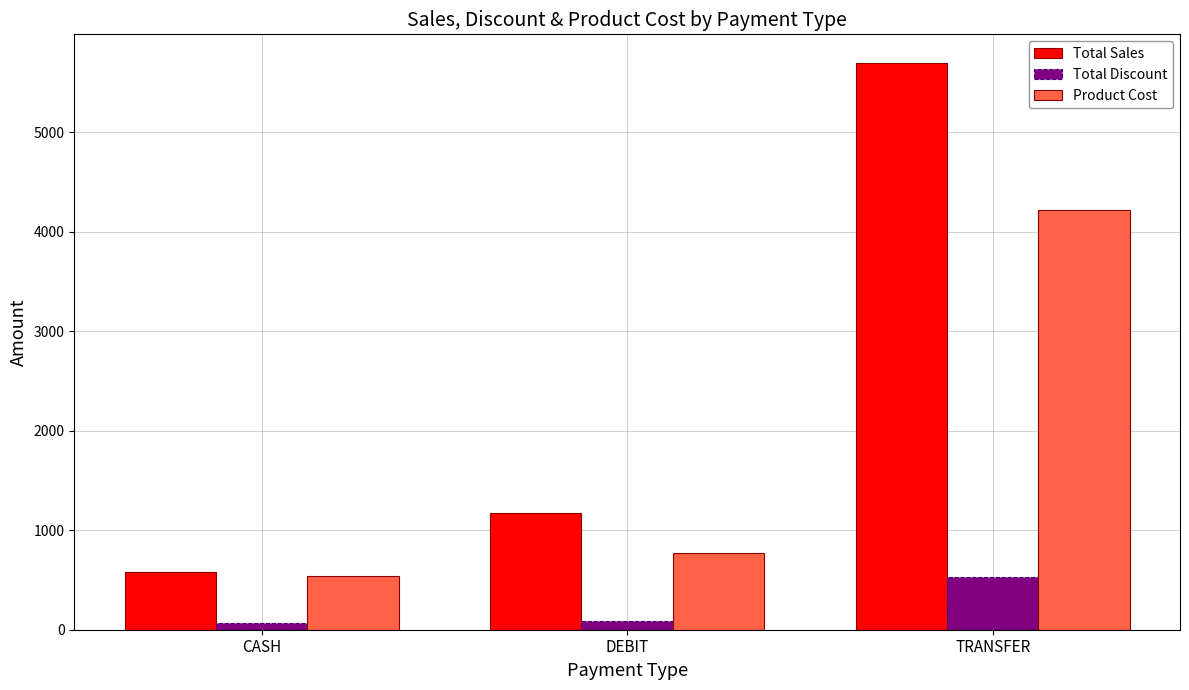

What are all the series names shown in the legend?

Total Sales, Total Discount, Product Cost